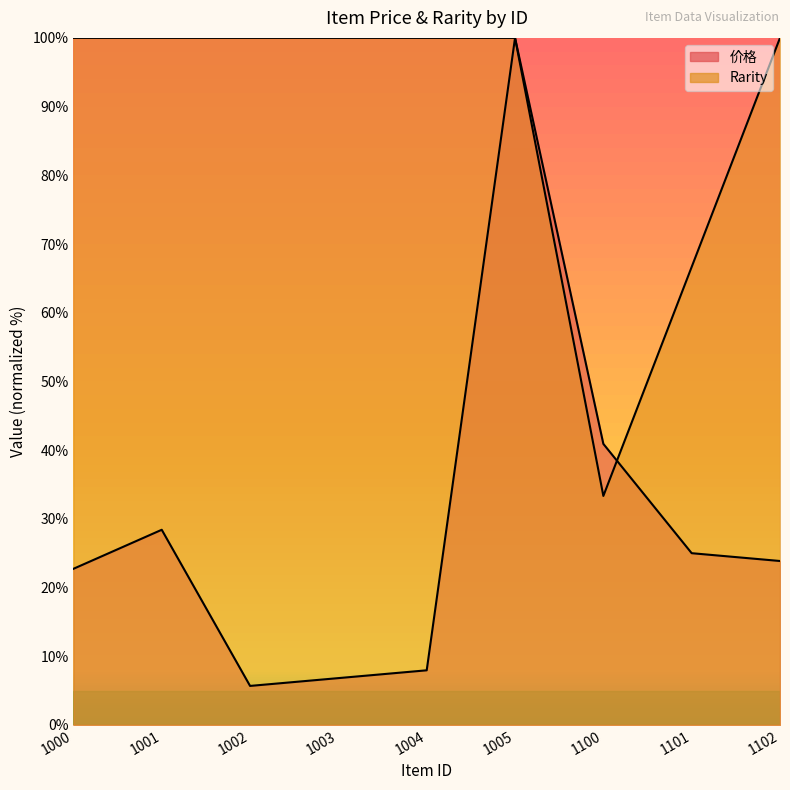

Which series changed the most between 1001 and 1003?

价格